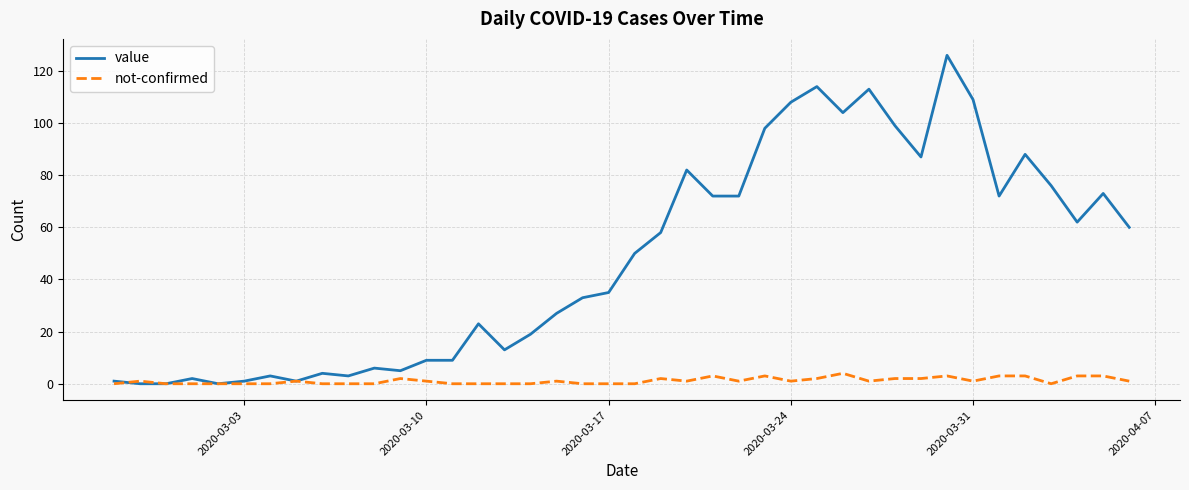

Reading left to right, extract all data points from this chart.

value: 1	0	0	2	0	1	3	1	4	3	6	5	9	9	23	13	19	27	33	35	50	58	82	72	72	98	108	114	104	113	99	87	126	109	72	88	76	62	73	60
not-confirmed: 0	1	0	0	0	0	0	1	0	0	0	2	1	0	0	0	0	1	0	0	0	2	1	3	1	3	1	2	4	1	2	2	3	1	3	3	0	3	3	1